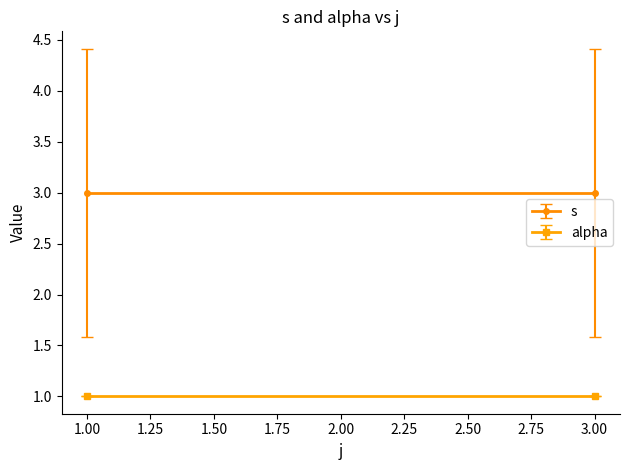

Is the value of alpha at 1 greater than the value of s at 1?

No